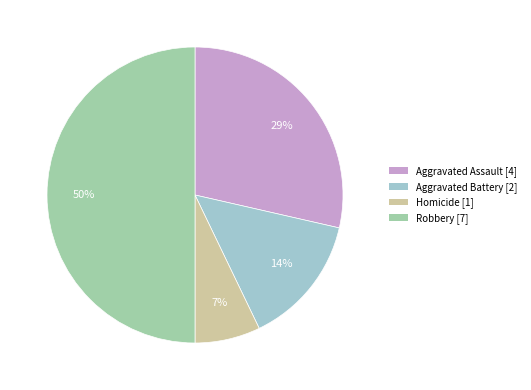

Rank the categories by value from lowest to highest.

Homicide, Aggravated Battery, Aggravated Assault, Robbery